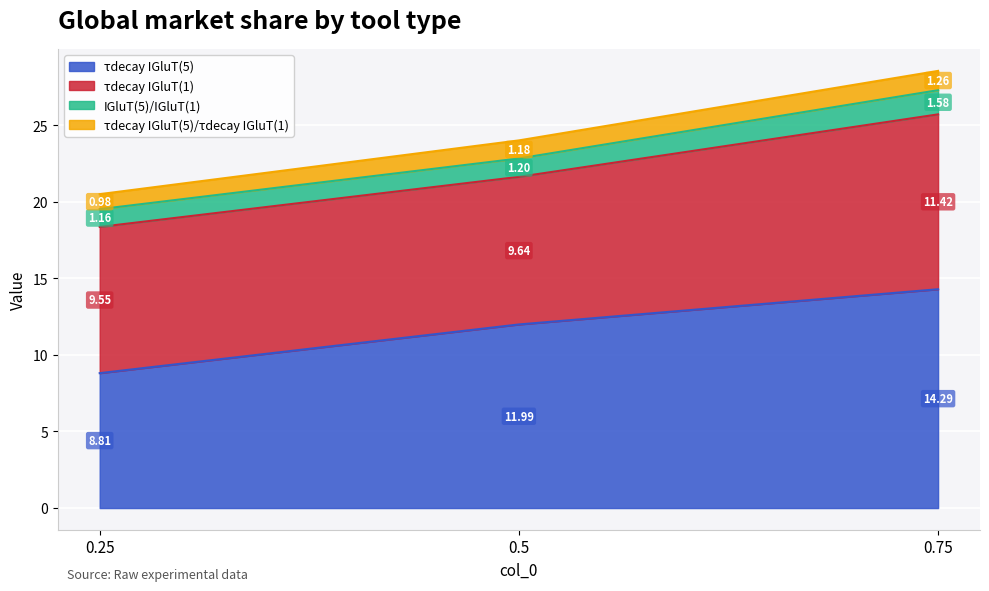

Does the chart display data point markers on the line(s)?

No